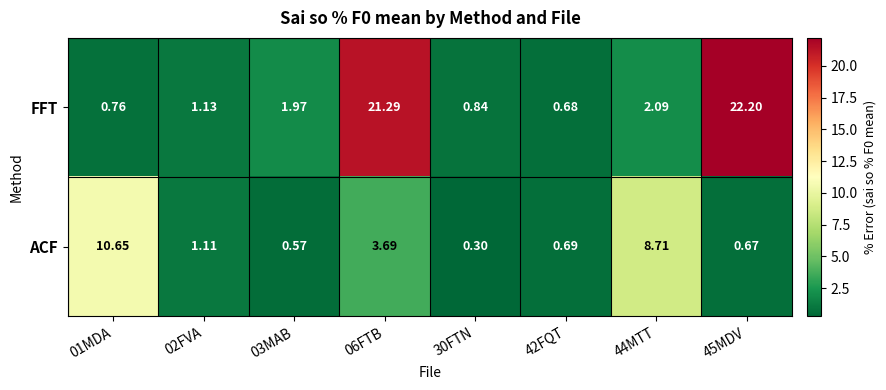

What is the total value across all series at 06FTB?

25.0